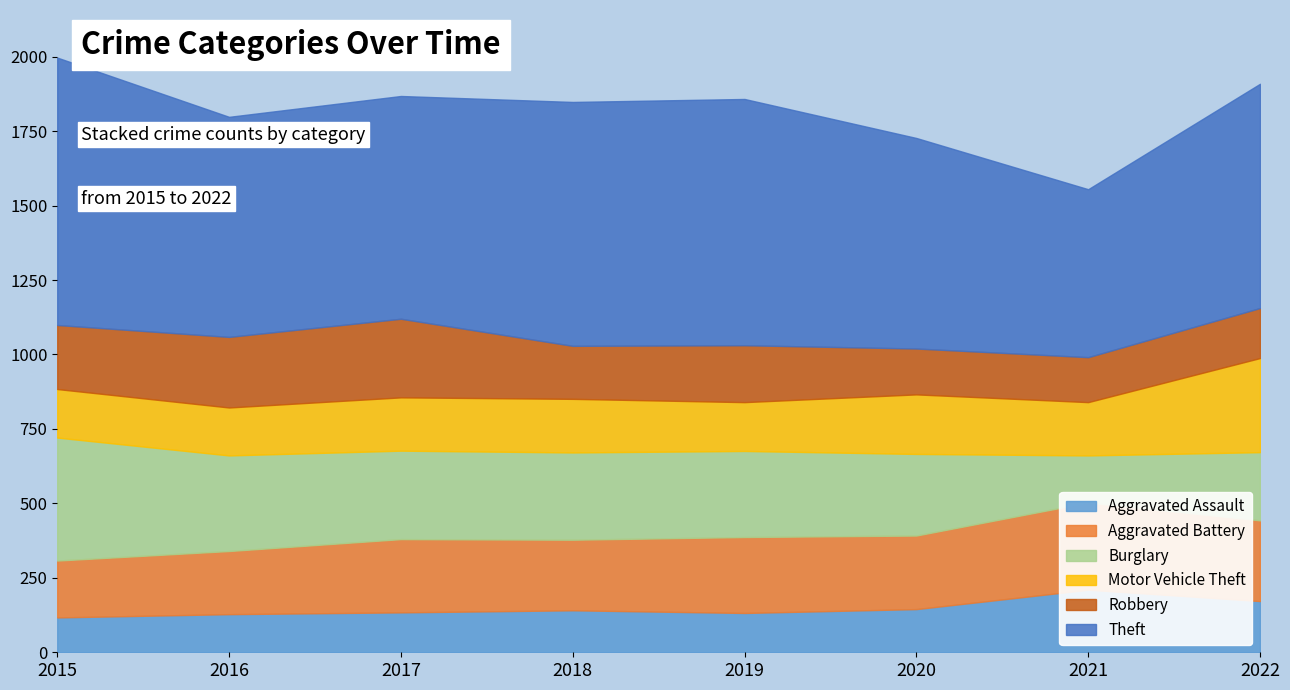

Is the value of Burglary at 2020 greater than the value of Motor Vehicle Theft at 2018?

Yes